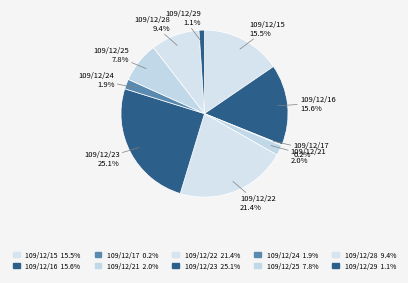

True or false: 109/12/23 accounts for 18% of the total.

False